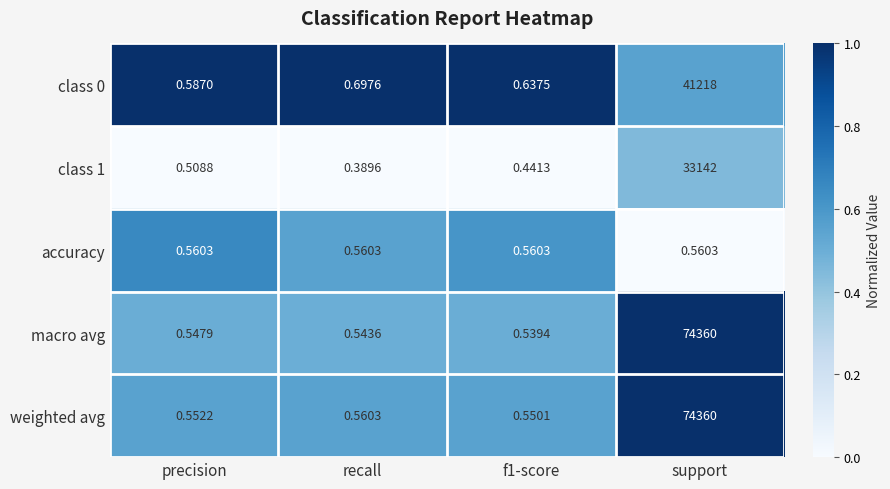

Which series has the largest total across all categories?

weighted avg